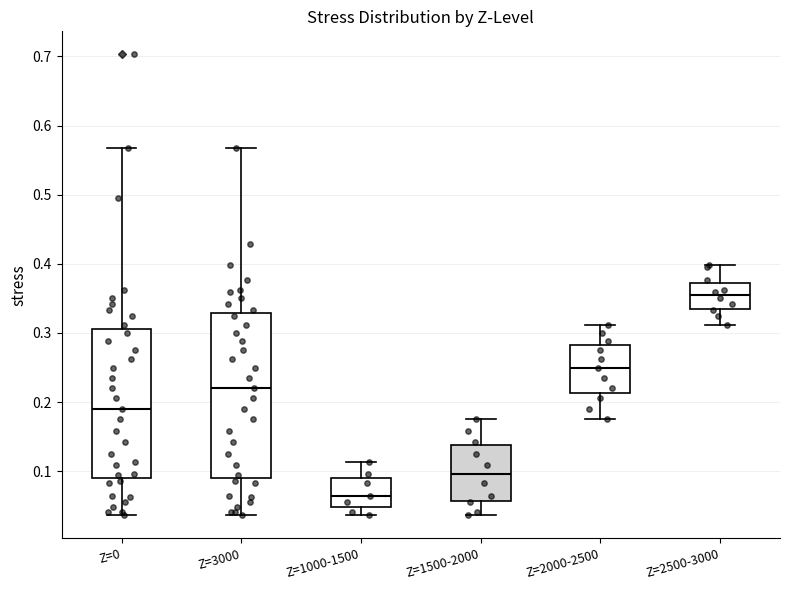

Reading left to right, read every box against the y-axis: the position of its median line, the range the box covers, and the ends of its whiskers. The values are not printed on the chart, so give them approximately, as read against the axis.

Z=0: median 0.19, box 0.09 to 0.31, whiskers 0.04 to 0.57
Z=3000: median 0.22, box 0.09 to 0.33, whiskers 0.04 to 0.57
Z=1000-1500: median 0.06, box 0.05 to 0.09, whiskers 0.04 to 0.11
Z=1500-2000: median 0.10, box 0.06 to 0.14, whiskers 0.04 to 0.18
Z=2000-2500: median 0.25, box 0.21 to 0.28, whiskers 0.18 to 0.31
Z=2500-3000: median 0.36, box 0.34 to 0.37, whiskers 0.31 to 0.40